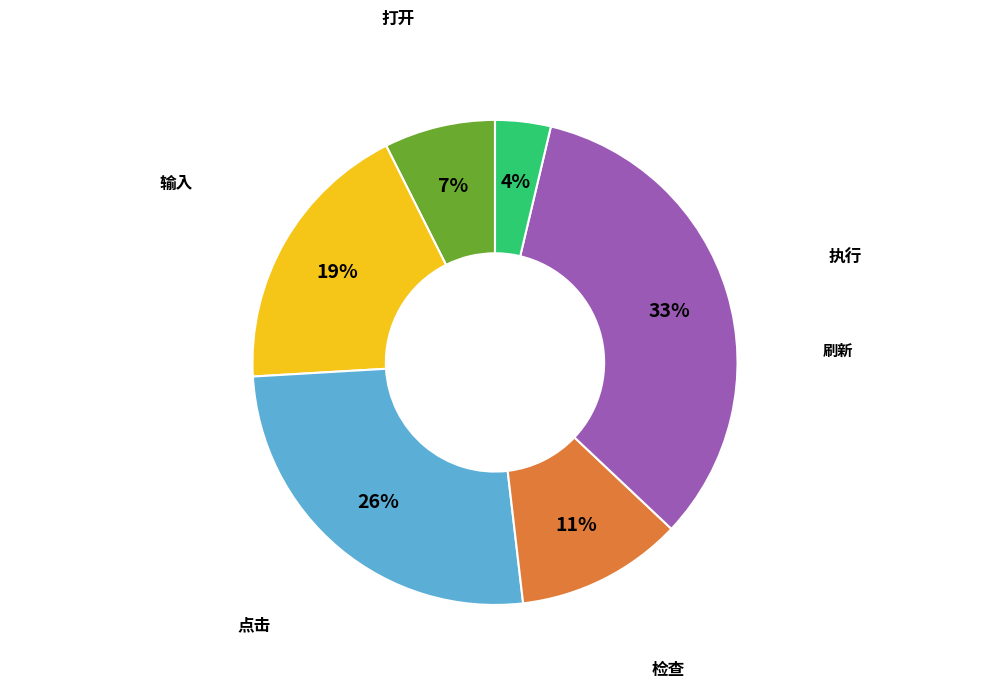

Does any single category account for the majority?

No